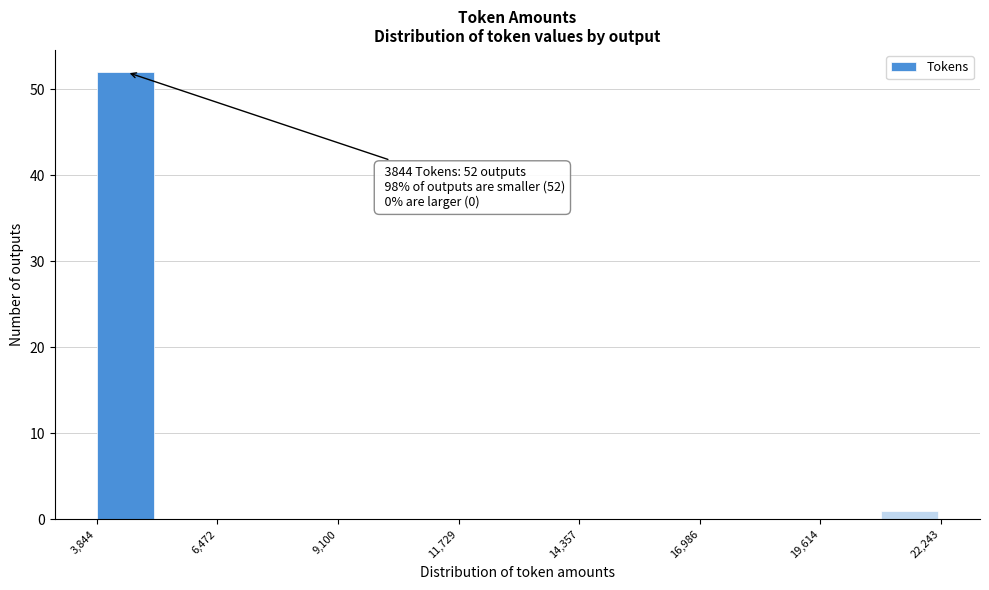

Around what value on the x-axis is the tallest bar? Give the approximate position of its centre, as read against the axis.

4500